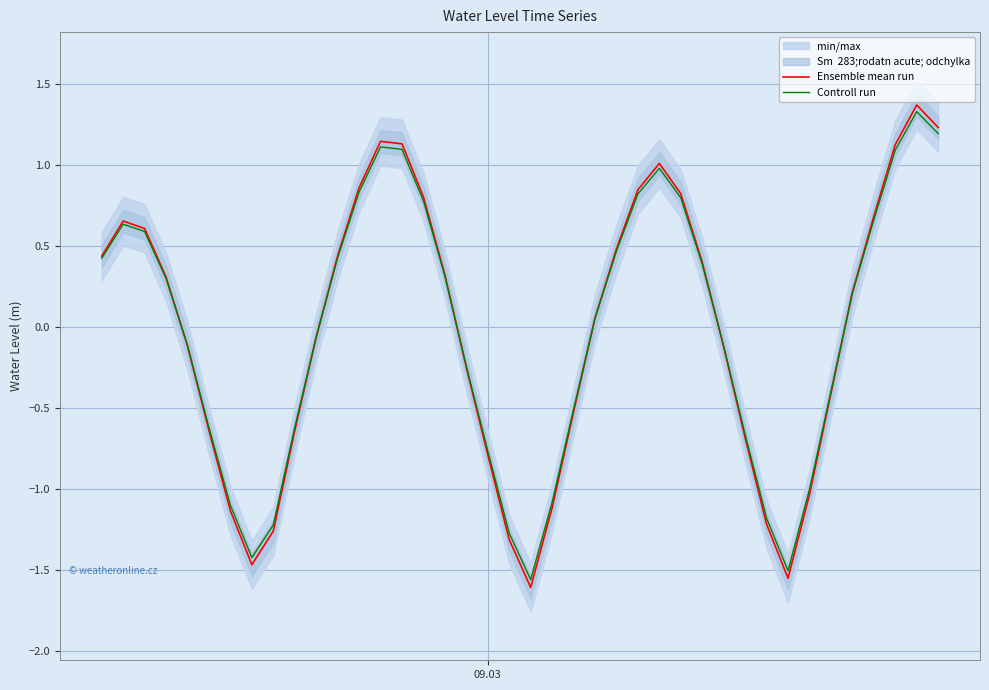

Count the number of categories in the chart.

40